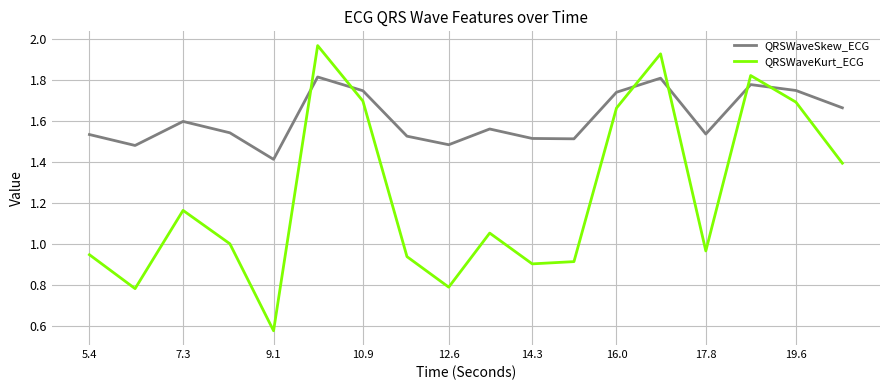

List the series in order of their overall mean, lowest first.

QRSWaveKurt_ECG, QRSWaveSkew_ECG